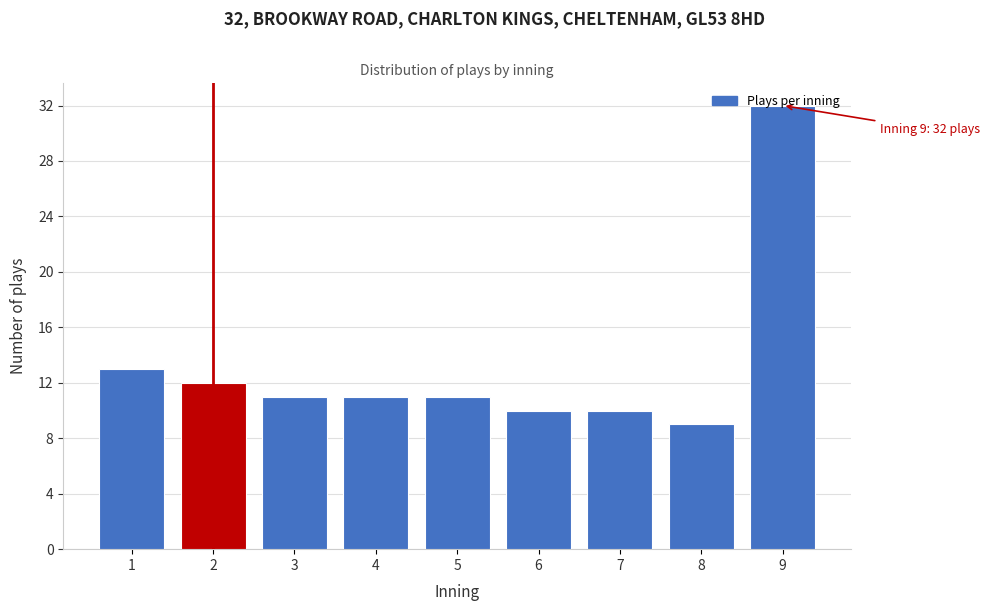

What is the difference between the maximum and minimum values?

23